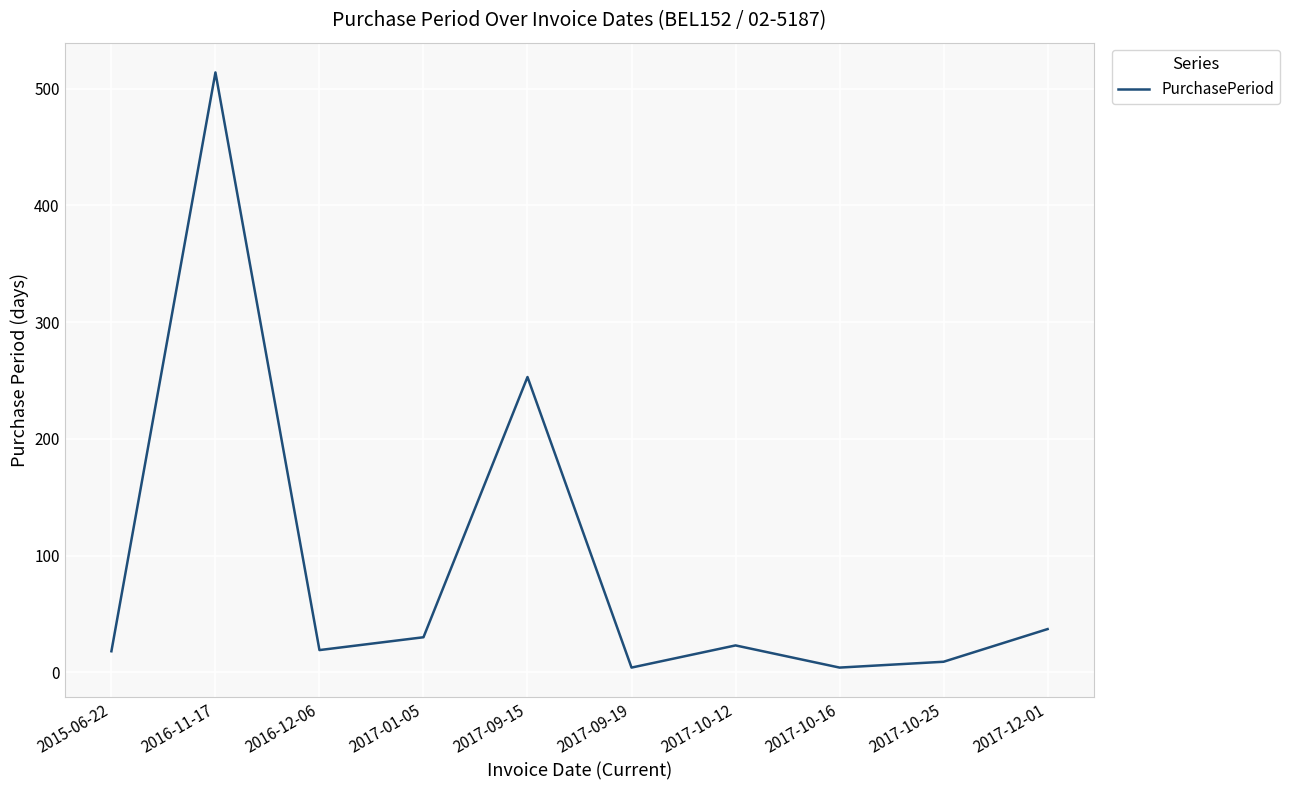

What is the average value?

91